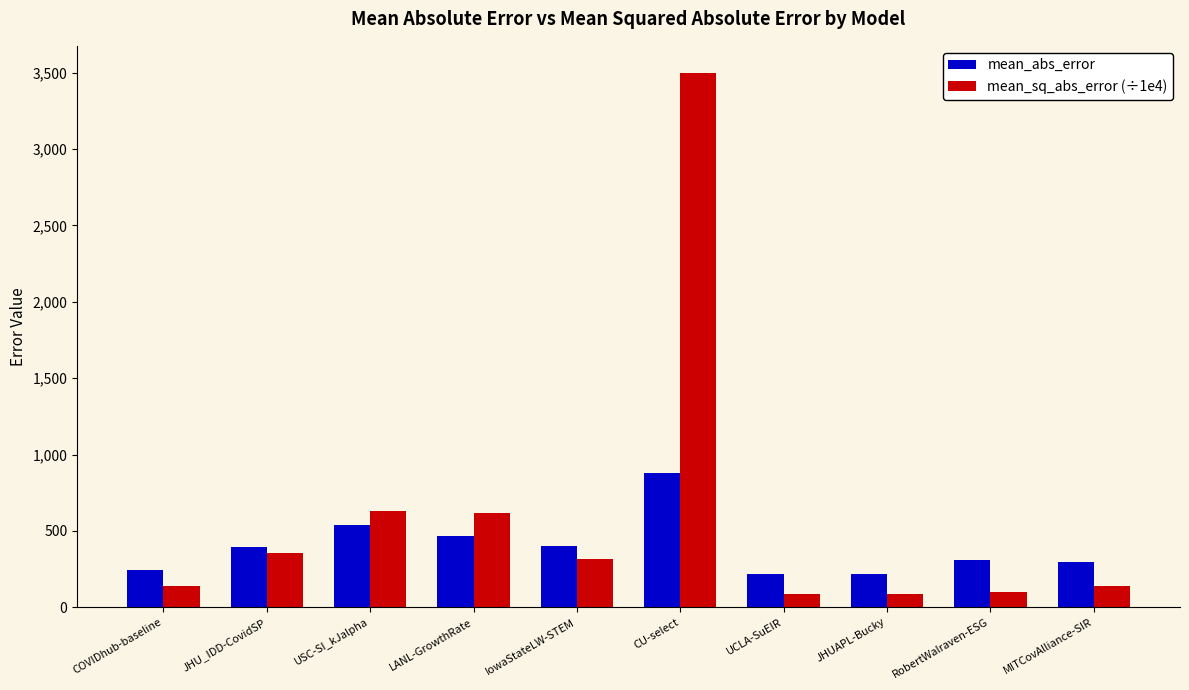

How many values in the mean_abs_error series are below 395?

5